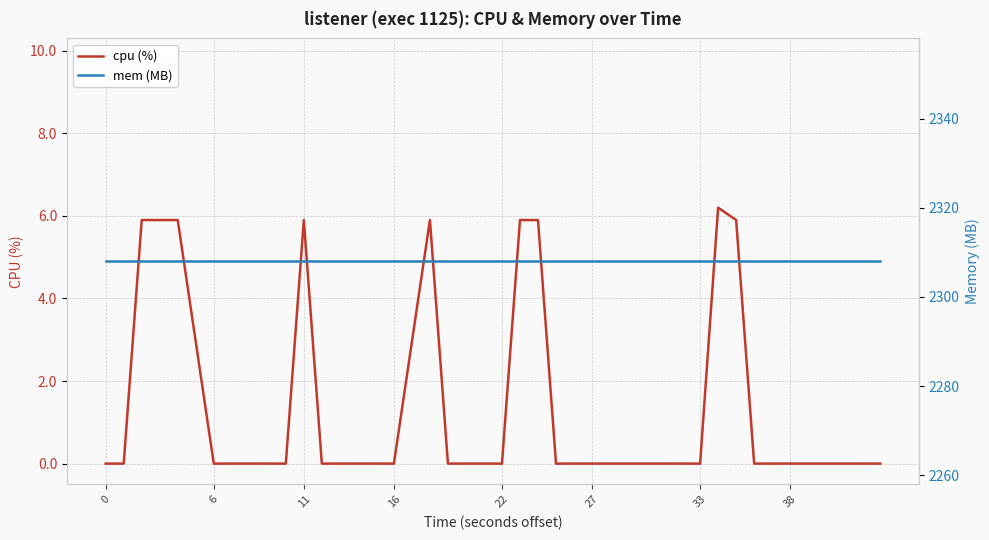

Reading right to left, what are all the values shown in this chart?

cpu (%): 0.0	0.0	0.0	0.0	0.0	0.0	0.0	5.9	6.2	0.0	0.0	0.0	0.0	0.0	0.0	0.0	0.0	5.9	5.9	0.0	0.0	0.0	0.0	5.9	0.0	0.0	0.0	0.0	0.0	5.9	0.0	0.0	0.0	0.0	0.0	5.9	5.9	5.9	0.0	0.0
mem (MB): 2308.0	2308.0	2308.0	2308.0	2308.0	2308.0	2308.0	2308.0	2308.0	2308.0	2308.0	2308.0	2308.0	2308.0	2308.0	2308.0	2308.0	2308.0	2308.0	2308.0	2308.0	2308.0	2308.0	2308.0	2308.0	2308.0	2308.0	2308.0	2308.0	2308.0	2308.0	2308.0	2308.0	2308.0	2308.0	2308.0	2308.0	2308.0	2308.0	2308.0